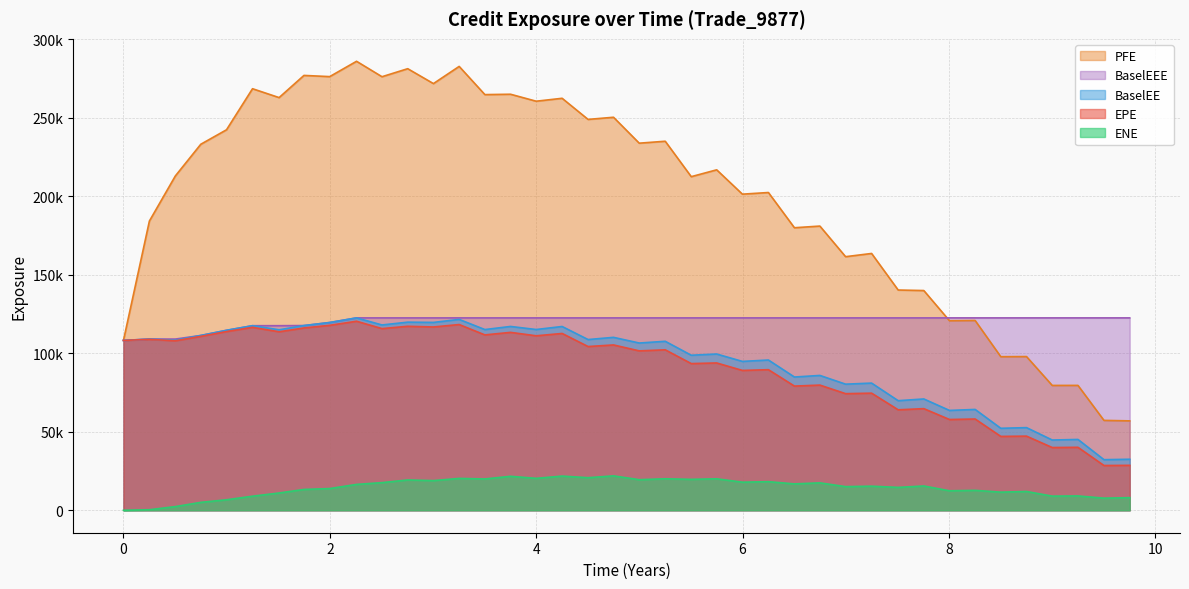

Reading left to right, list all the values displayed in this chart.

EPE: 0=108150.0	0.251366=108828.0	0.50277=107925.0	0.749345=110724.0	0.99866=113788.0	1.25071=116484.0	1.50825=113651.0	1.74935=116090.0	1.99866=117758.0	2.25893=120365.0	2.50551=115668.0	2.75482=117151.0	3.00414=116713.0	3.25345=118261.0	3.50273=111666.0	3.75137=113278.0	4=111094.0	4.25137=112581.0	4.50277=104255.0	4.74935=105269.0	4.99866=101495.0	5.25071=102170.0	5.50277=93401.3	5.74935=93797.6	5.99866=89042.9	6.25071=89517.7	6.50277=79073.2	6.74935=79705.0	6.99866=74252.7	7.25071=74565.5	7.5082=63971.0	7.75683=64710.3	8.00546=57794.3	8.2541=58115.9	8.50277=47032.0	8.75208=47208.6	9.0014=39947.8	9.25071=40090.1	9.50277=28502.7	9.75208=28611.4
PFE: 0=108150.0	0.251366=184175.0	0.50277=212873.0	0.749345=233052.0	0.99866=242274.0	1.25071=268418.0	1.50825=262767.0	1.74935=276887.0	1.99866=276124.0	2.25893=285882.0	2.50551=276057.0	2.75482=281165.0	3.00414=271681.0	3.25345=282621.0	3.50273=264669.0	3.75137=264901.0	4=260462.0	4.25137=262322.0	4.50277=248876.0	4.74935=250248.0	4.99866=233741.0	5.25071=234978.0	5.50277=212417.0	5.74935=216777.0	5.99866=201278.0	6.25071=202326.0	6.50277=179897.0	6.74935=180958.0	6.99866=161469.0	7.25071=163520.0	7.5082=140240.0	7.75683=139907.0	8.00546=120688.0	8.2541=120845.0	8.50277=97782.1	8.75208=97863.8	9.0014=79484.8	9.25071=79513.5	9.50277=57231.8	9.75208=56927.1
BaselEE: 0=108150.0	0.251366=109015.0	0.50277=108297.0	0.749345=111300.0	0.99866=114588.0	1.25071=117527.0	1.50825=114913.0	1.74935=117614.0	1.99866=119550.0	2.25893=122495.0	2.50551=117988.0	2.75482=119781.0	3.00414=119614.0	3.25345=121530.0	3.50273=115066.0	3.75137=117045.0	4=115101.0	4.25137=117014.0	4.50277=108707.0	4.74935=110106.0	4.99866=106495.0	5.25071=107593.0	5.50277=98718.1	5.74935=99490.8	5.99866=94788.4	6.25071=95671.2	6.50277=84844.0	6.74935=85853.8	6.99866=80294.7	7.25071=80976.9	7.5082=69775.2	7.75683=70880.4	8.00546=63572.9	8.2541=64212.2	8.50277=52197.9	8.75208=52627.9	9.0014=44732.6	9.25071=45100.8	9.50277=32216.0	9.75208=32489.3
ENE: 0=0.0	0.251366=348.0	0.50277=2340.3	0.749345=5037.6	0.99866=6687.1	1.25071=8963.0	1.50825=10998.4	1.74935=13264.4	1.99866=13826.4	2.25893=16468.5	2.50551=17600.2	2.75482=19305.4	3.00414=18890.6	3.25345=20284.5	3.50273=19940.6	3.75137=21628.9	4=20330.2	4.25137=21767.4	4.50277=20745.2	4.74935=21907.0	4.99866=19473.8	5.25071=20061.1	5.50277=19689.7	5.74935=20041.4	5.99866=17885.8	6.25071=18210.1	6.50277=16800.2	6.74935=17456.6	6.99866=15059.2	7.25071=15342.9	7.5082=14572.4	7.75683=15466.0	8.00546=12406.2	8.2541=12688.9	8.50277=11541.7	8.75208=11964.3	9.0014=9005.9	9.25071=9128.6	9.50277=7719.1	9.75208=8025.4
BaselEEE: 0=108150.0	0.251366=109015.0	0.50277=109015.0	0.749345=111300.0	0.99866=114588.0	1.25071=117527.0	1.50825=117527.0	1.74935=117614.0	1.99866=119550.0	2.25893=122495.0	2.50551=122495.0	2.75482=122495.0	3.00414=122495.0	3.25345=122495.0	3.50273=122495.0	3.75137=122495.0	4=122495.0	4.25137=122495.0	4.50277=122495.0	4.74935=122495.0	4.99866=122495.0	5.25071=122495.0	5.50277=122495.0	5.74935=122495.0	5.99866=122495.0	6.25071=122495.0	6.50277=122495.0	6.74935=122495.0	6.99866=122495.0	7.25071=122495.0	7.5082=122495.0	7.75683=122495.0	8.00546=122495.0	8.2541=122495.0	8.50277=122495.0	8.75208=122495.0	9.0014=122495.0	9.25071=122495.0	9.50277=122495.0	9.75208=122495.0